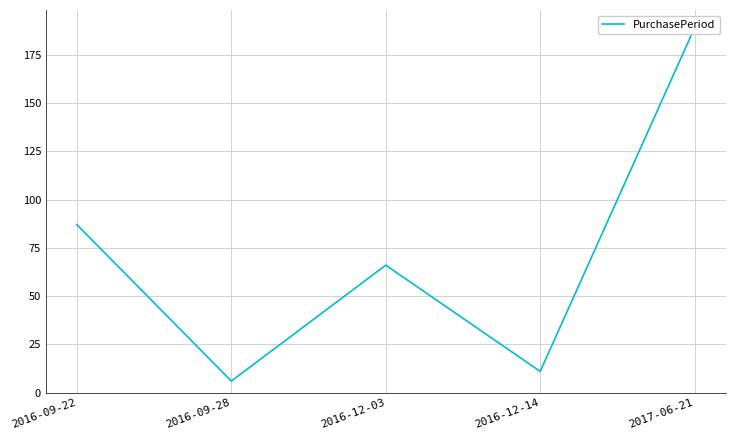

What is the change in value from 2016-09-22 to 2016-09-28?

-81